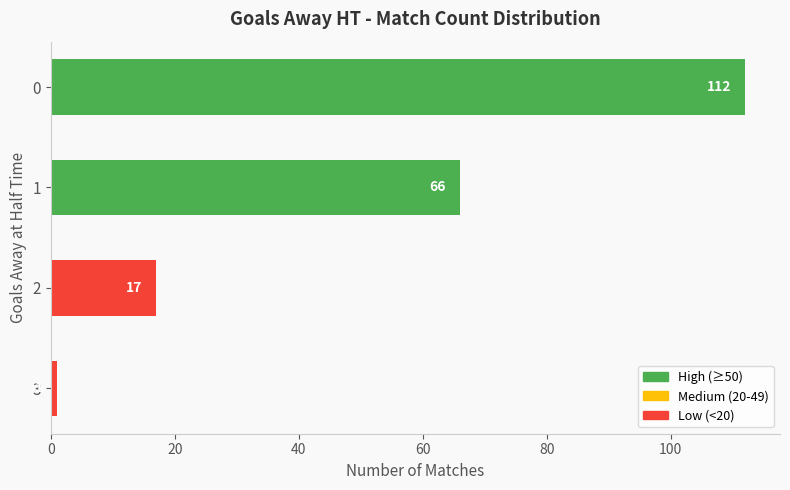

What value does the data have at 0?

112